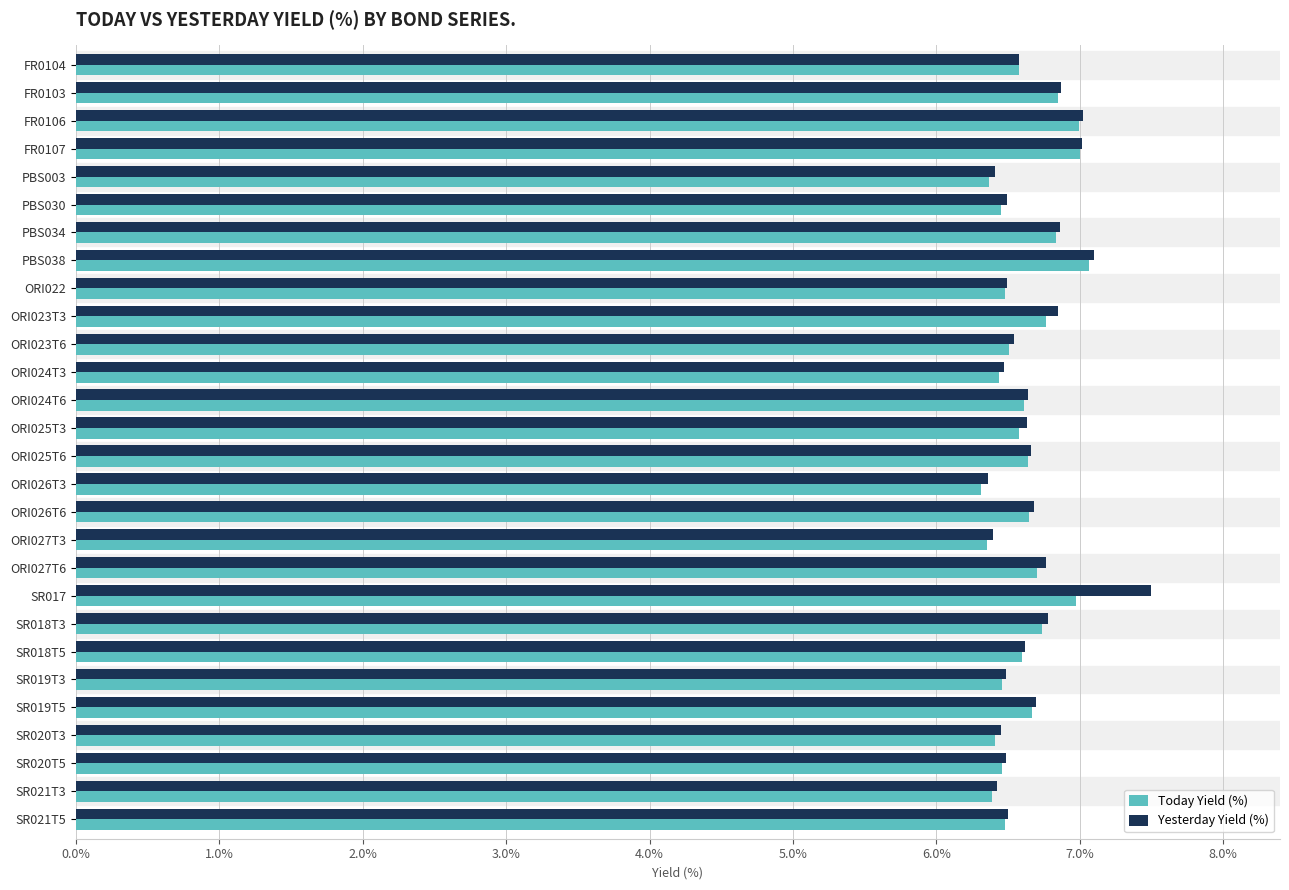

What is the difference between the maximum and minimum values in the Yesterday Yield (%) series?

1.1